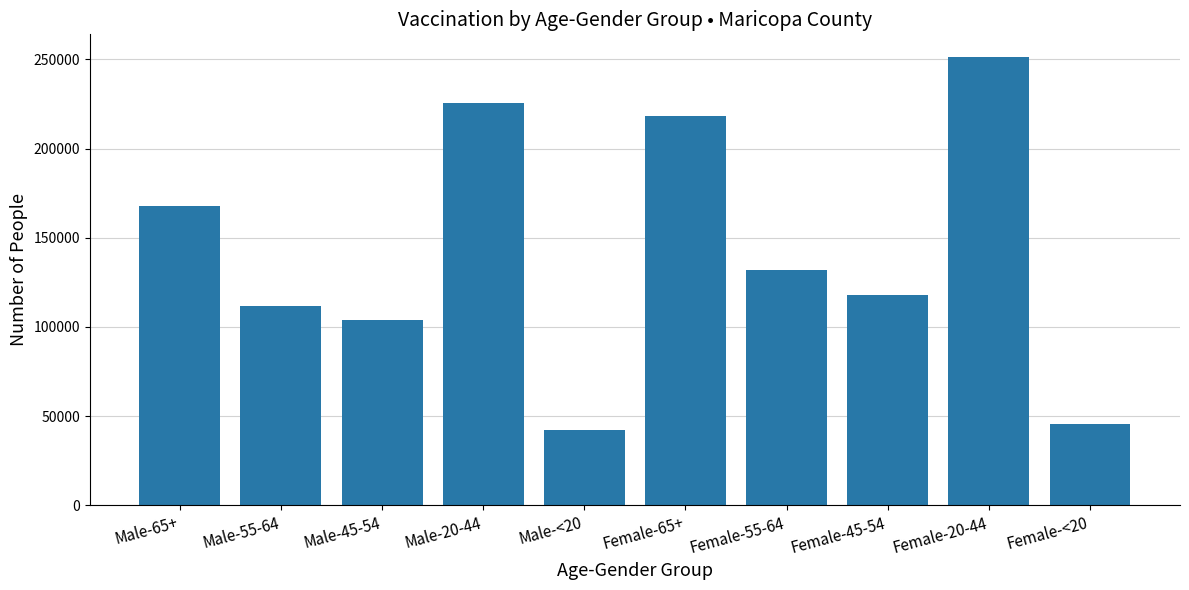

What is the maximum value shown in the chart?

251484